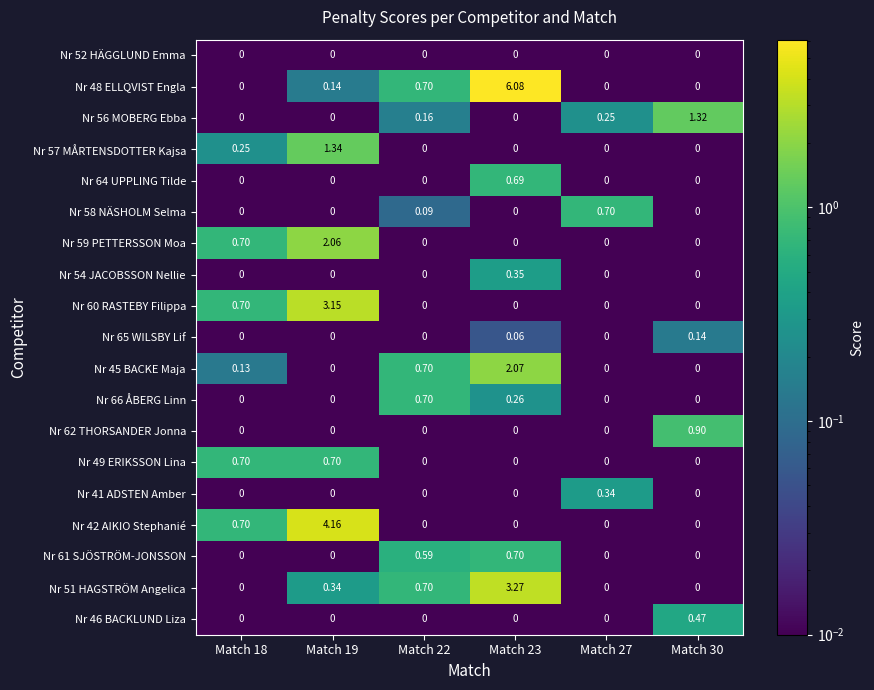

What is the maximum value shown in the chart?

6.1